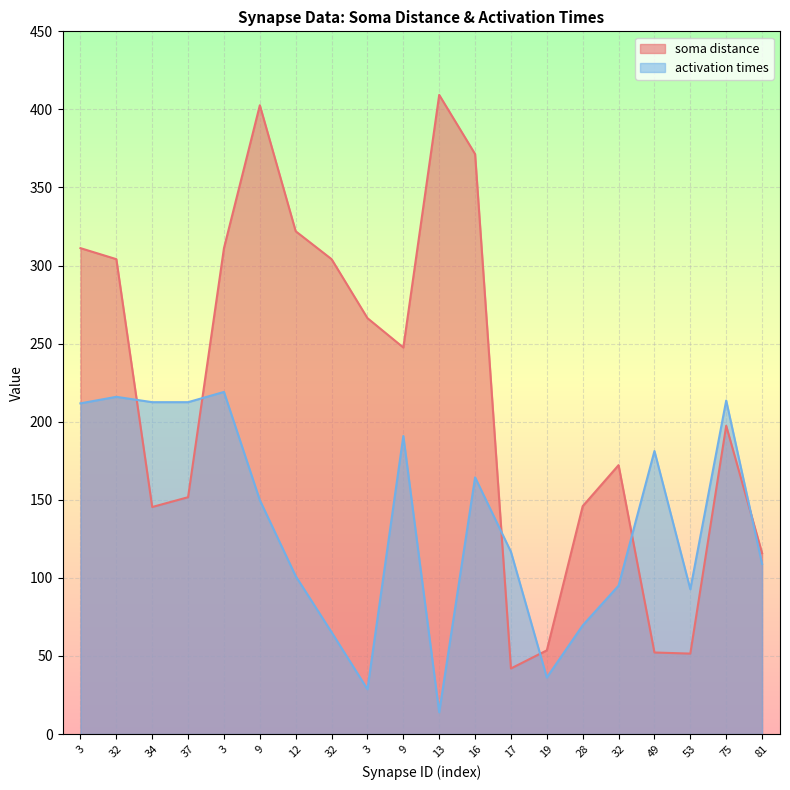

Where do soma distance and activation times first cross each other?

32 and 34